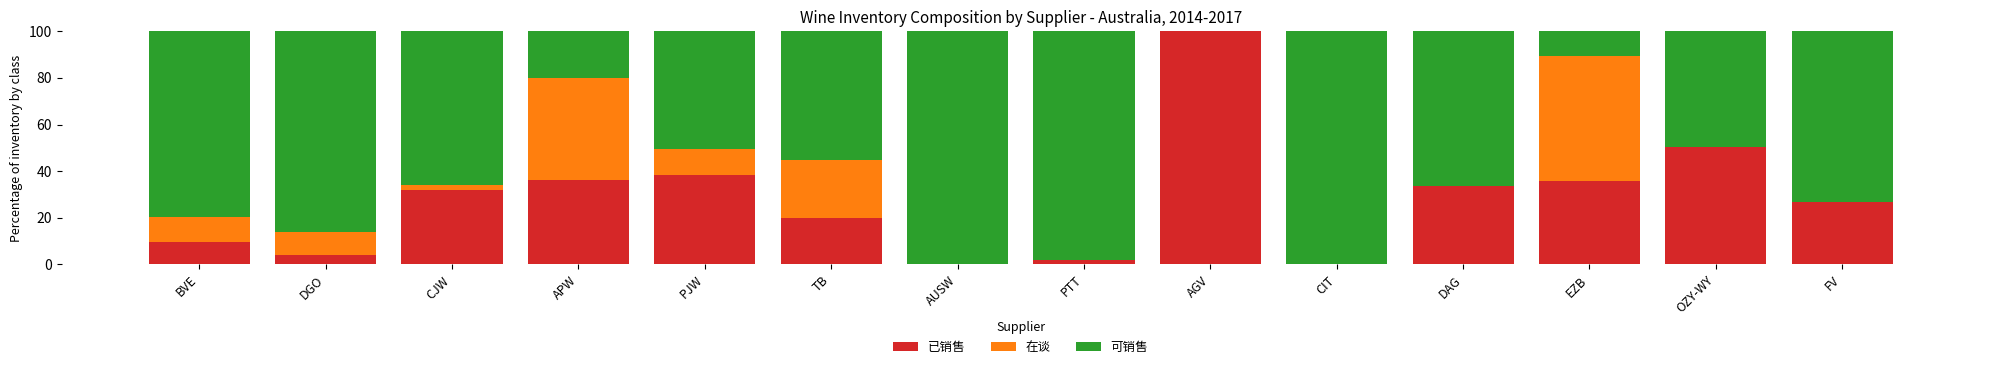

The 已销售 series shows 38.3 at PJW. True or false?

True